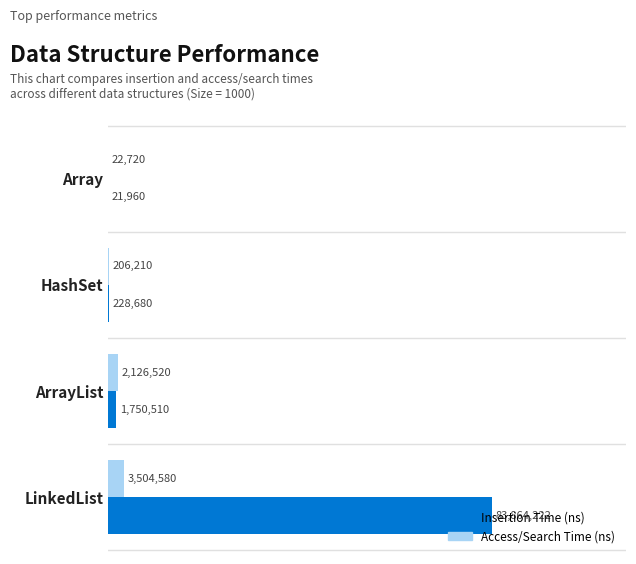

At which label is Access/Search Time (ns) closest to 1763650?

ArrayList